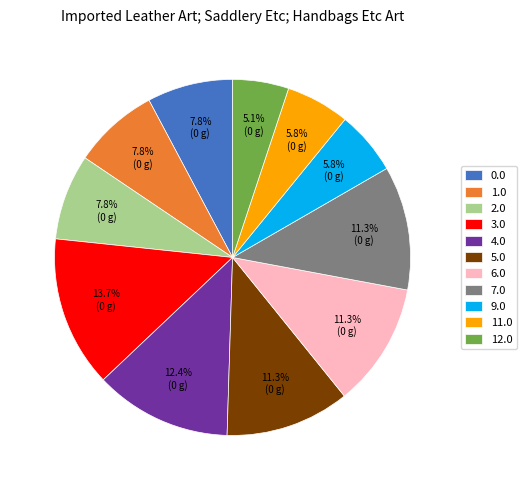

Which has a higher value, 4.0 or 7.0?

4.0